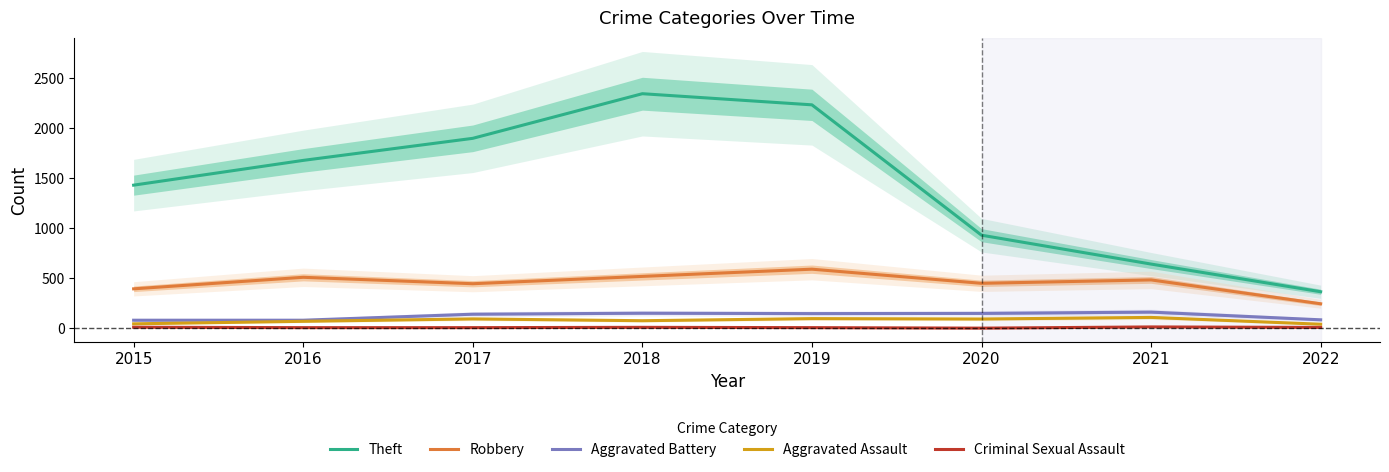

What is the difference between the maximum and second lowest values in the Aggravated Assault series?

64